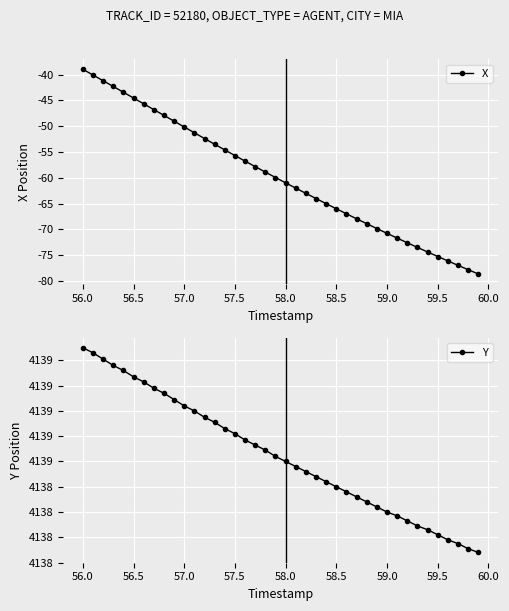

Reading left to right, extract all data points from this chart.

X: -39.0	-40.1	-41.2	-42.3	-43.4	-44.5	-45.7	-46.8	-47.9	-49.0	-50.2	-51.3	-52.4	-53.5	-54.6	-55.7	-56.8	-57.8	-58.9	-59.9	-61.0	-62.0	-63.0	-64.0	-65.0	-66.0	-67.0	-67.9	-68.9	-69.8	-70.8	-71.7	-72.6	-73.5	-74.4	-75.2	-76.1	-77.0	-77.8	-78.6
Y: 4139.5	4139.5	4139.4	4139.4	4139.3	4139.3	4139.2	4139.2	4139.1	4139.1	4139.0	4139.0	4138.9	4138.9	4138.9	4138.8	4138.8	4138.7	4138.7	4138.6	4138.6	4138.6	4138.5	4138.5	4138.4	4138.4	4138.4	4138.3	4138.3	4138.2	4138.2	4138.2	4138.1	4138.1	4138.1	4138.0	4138.0	4137.9	4137.9	4137.9